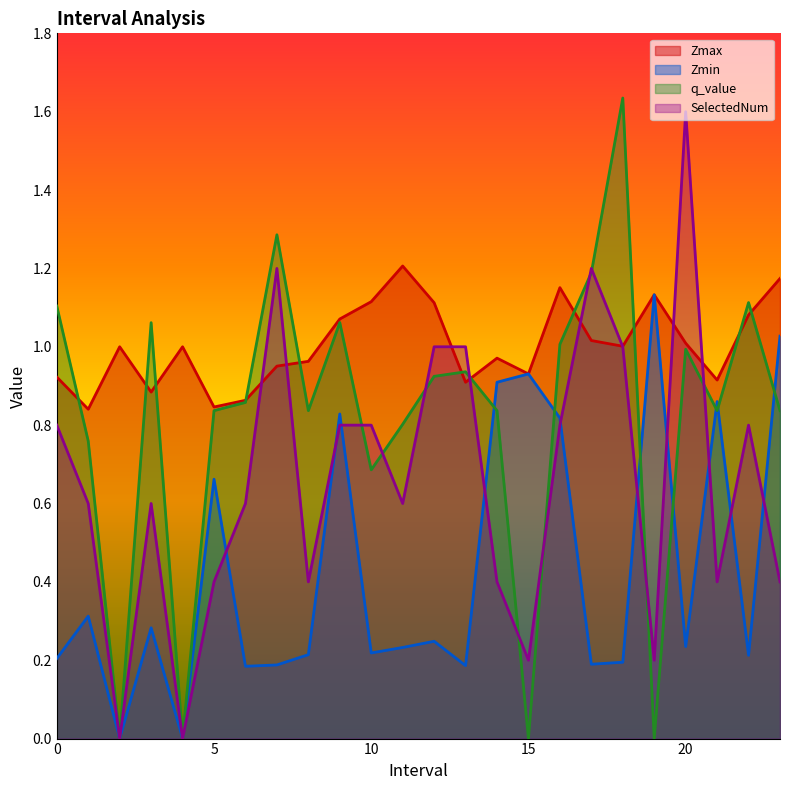

Does the chart have visible grid lines?

No